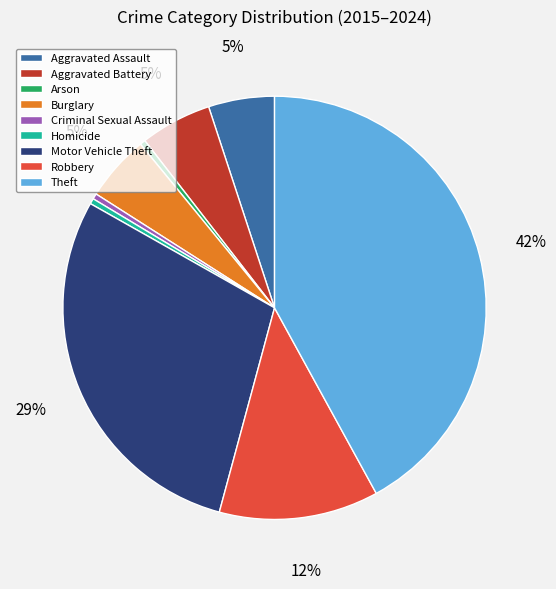

Is the sum of Arson and Motor Vehicle Theft greater than half?

No